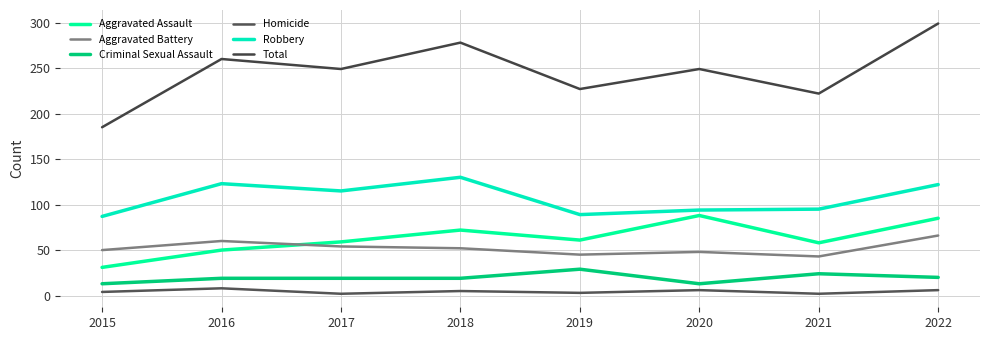

What is the difference between the second highest and second lowest values in the Aggravated Battery series?

15